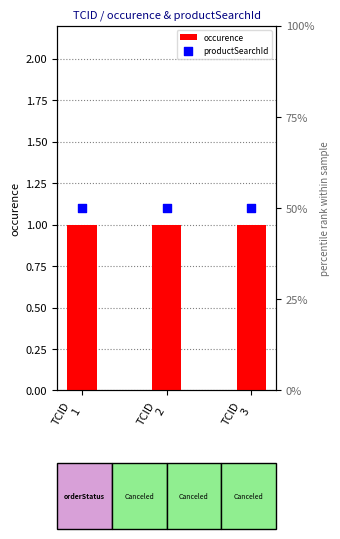

Which series reaches the maximum Y coordinate?

productSearchId